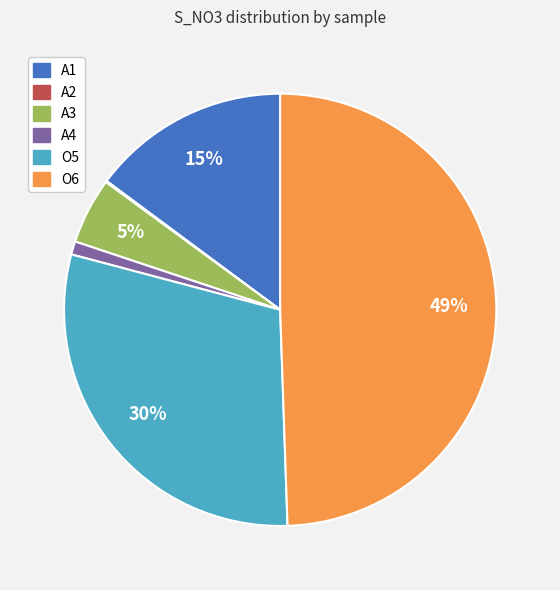

Is A4 the majority of the pie?

No